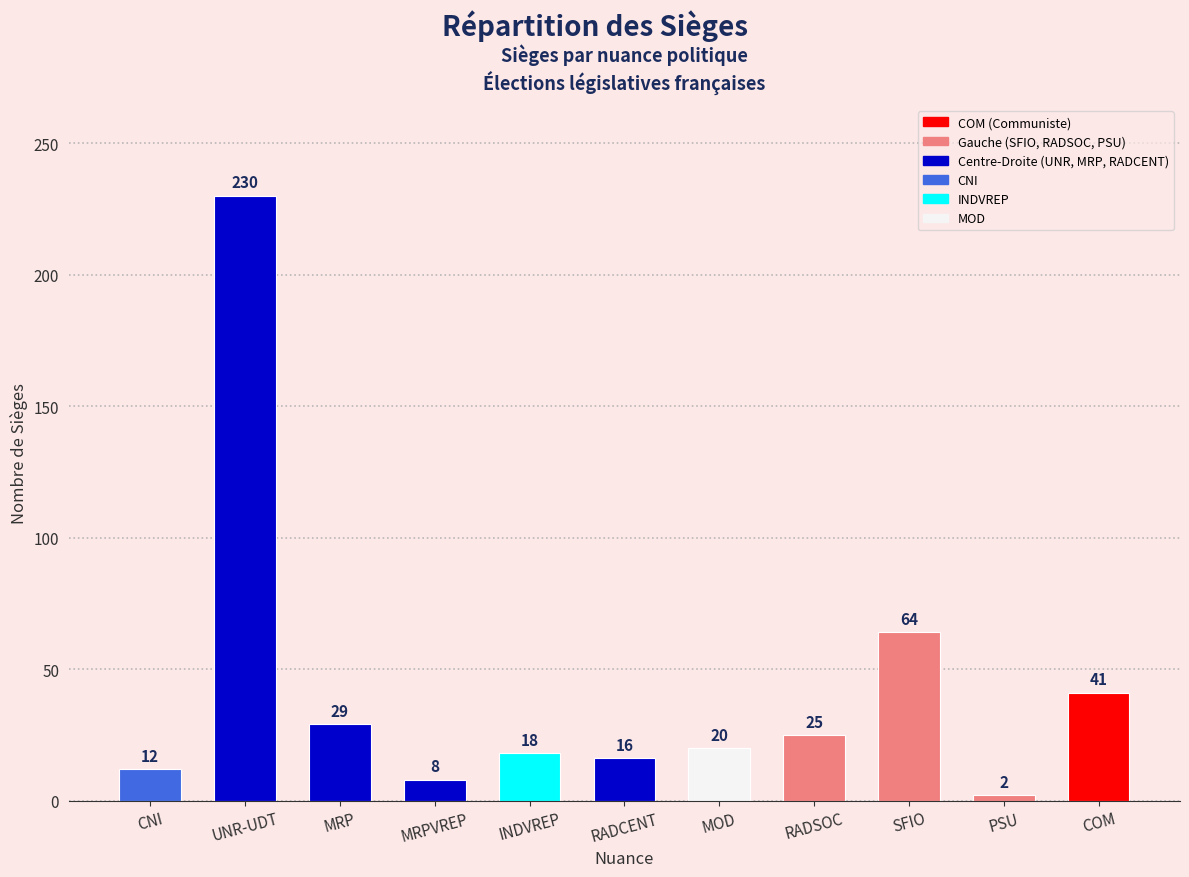

What is the value of the 4th bar from the left?

8